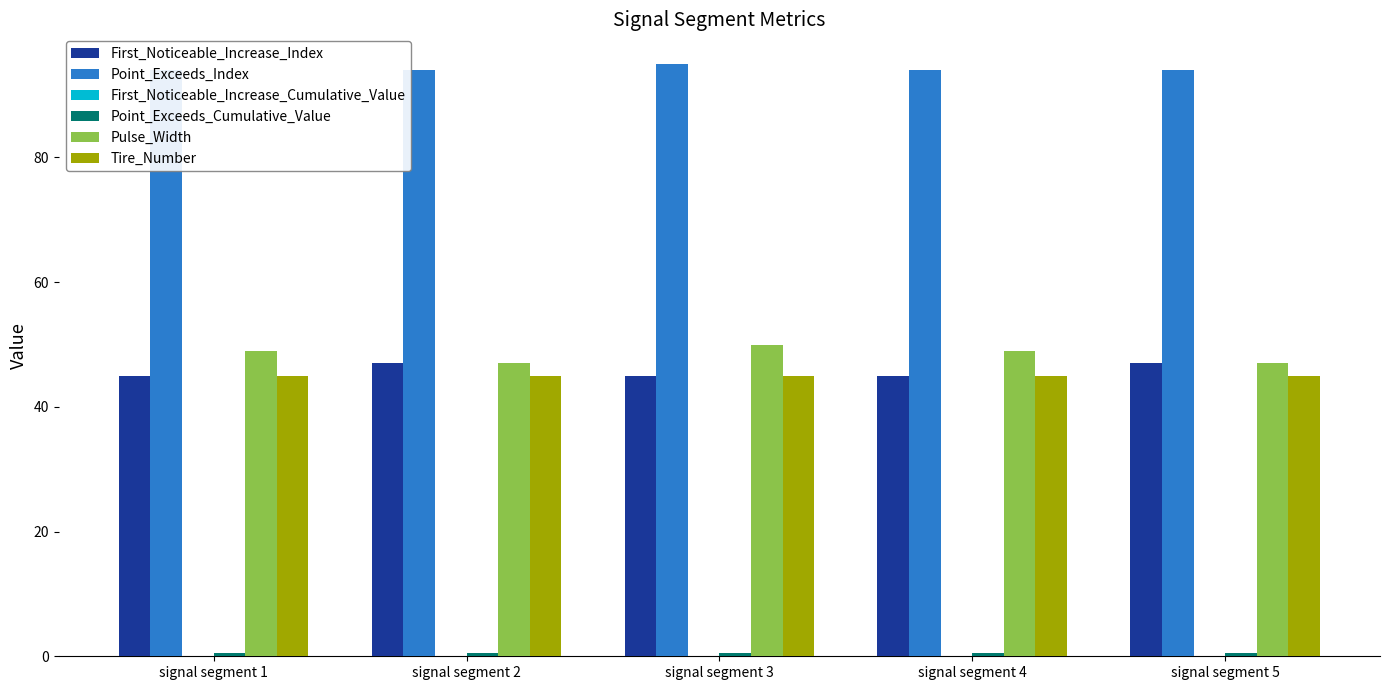

What is the sum of all Pulse_Width values?

242.0